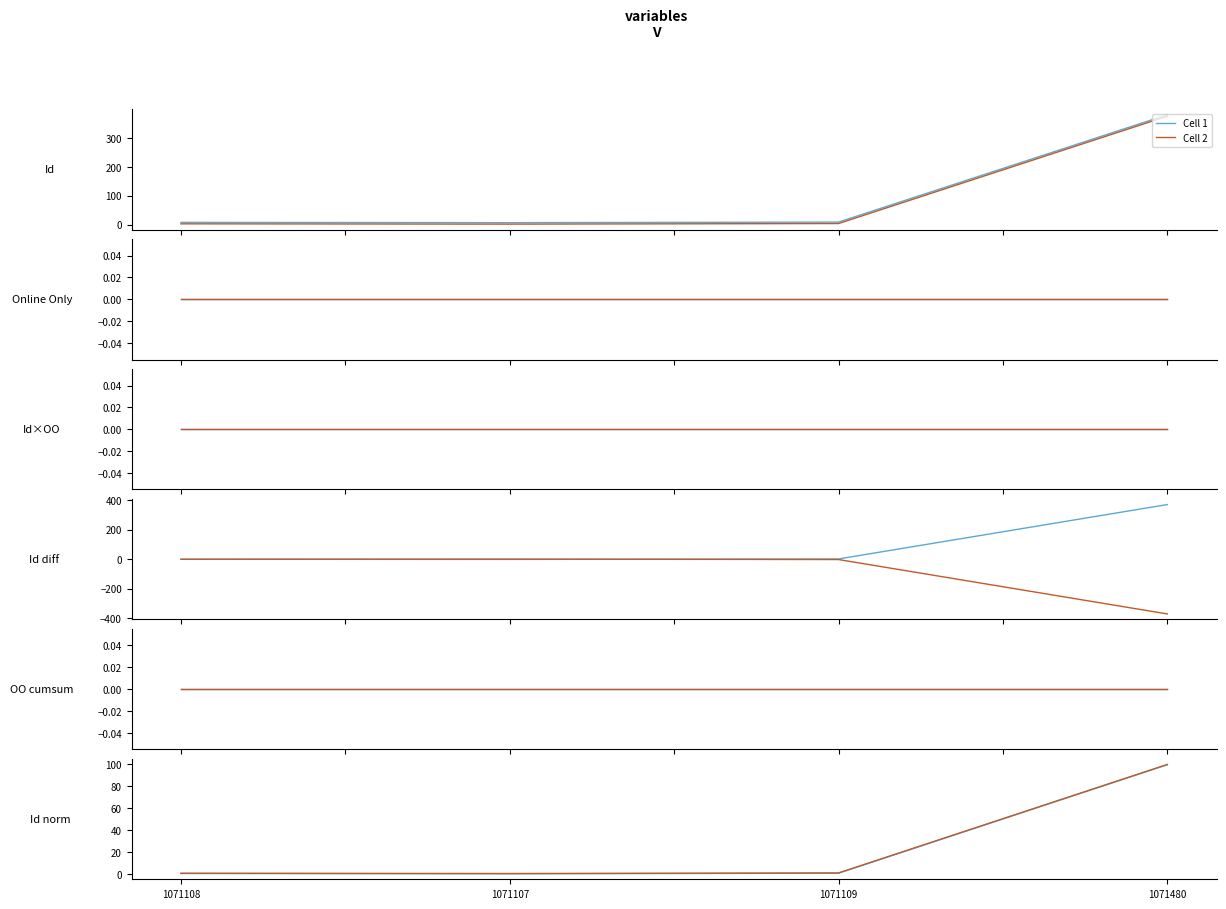

What is the label of the 1st point from the left?

1071108